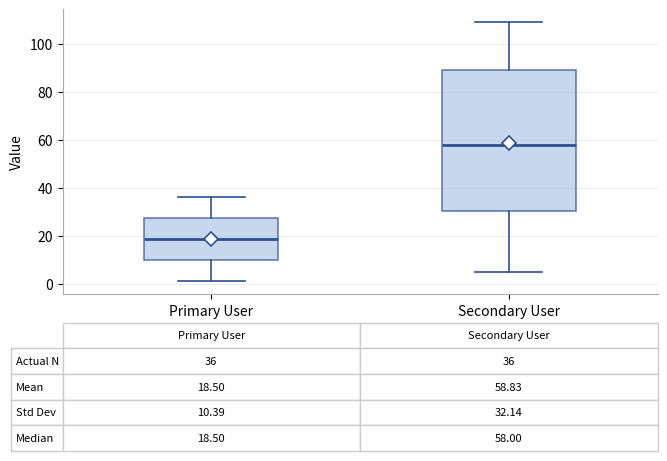

Which box's median line is the lowest?

Primary User